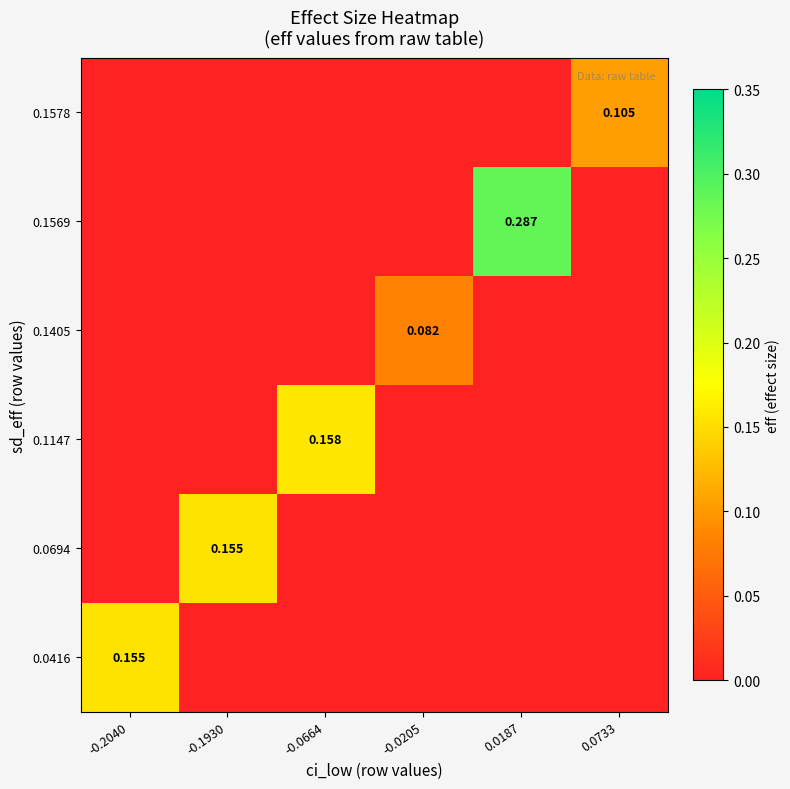

Is the value of 0.0694 at -0.0205 greater than the value of 0.0416 at -0.2040?

No